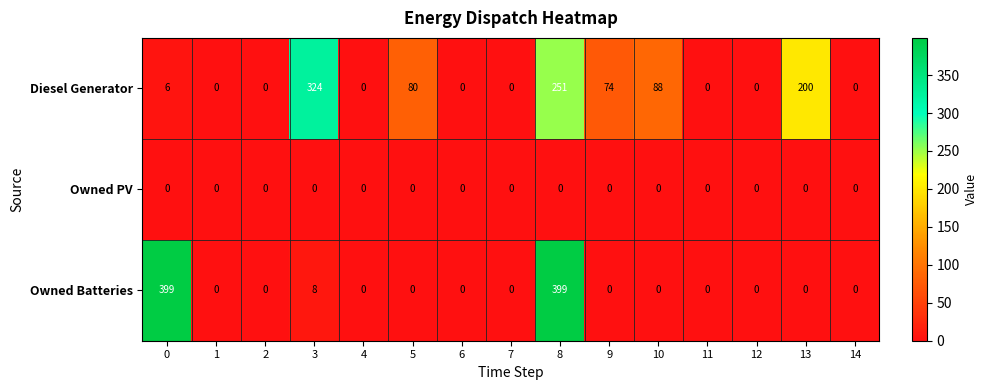

Count the number of data series in this chart.

3